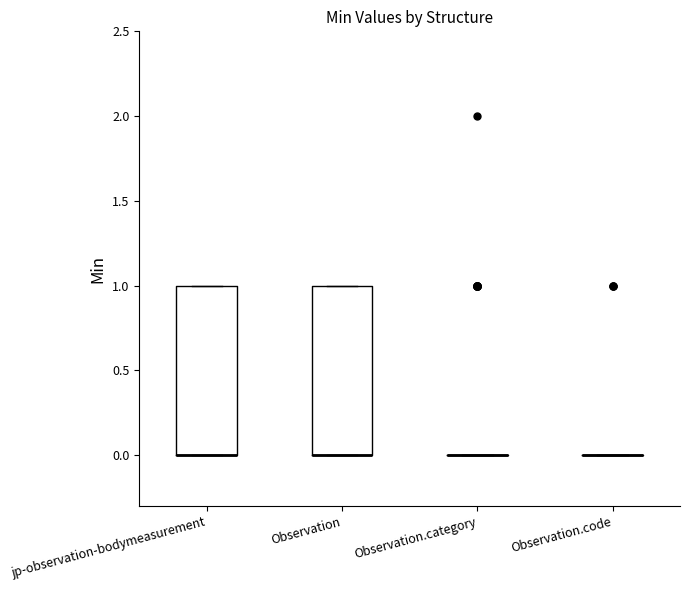

Reading left to right, read every box against the y-axis: the position of its median line, the range the box covers, and the ends of its whiskers. The values are not printed on the chart, so give them approximately, as read against the axis.

jp-observation-bodymeasurement: median 0 (drawn on the box's lower edge), box 0 to 1, whiskers 0 to 1
Observation: median 0 (drawn on the box's lower edge), box 0 to 1, whiskers 0 to 1
Observation.category: box collapsed to a line at 0, whiskers 0 to 0
Observation.code: box collapsed to a line at 0, whiskers 0 to 0